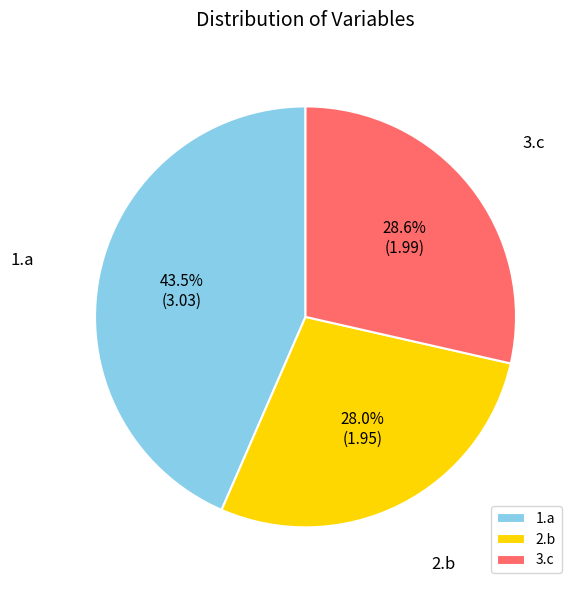

What is the ratio of the value at 3.c to the value at 1.a?

0.7